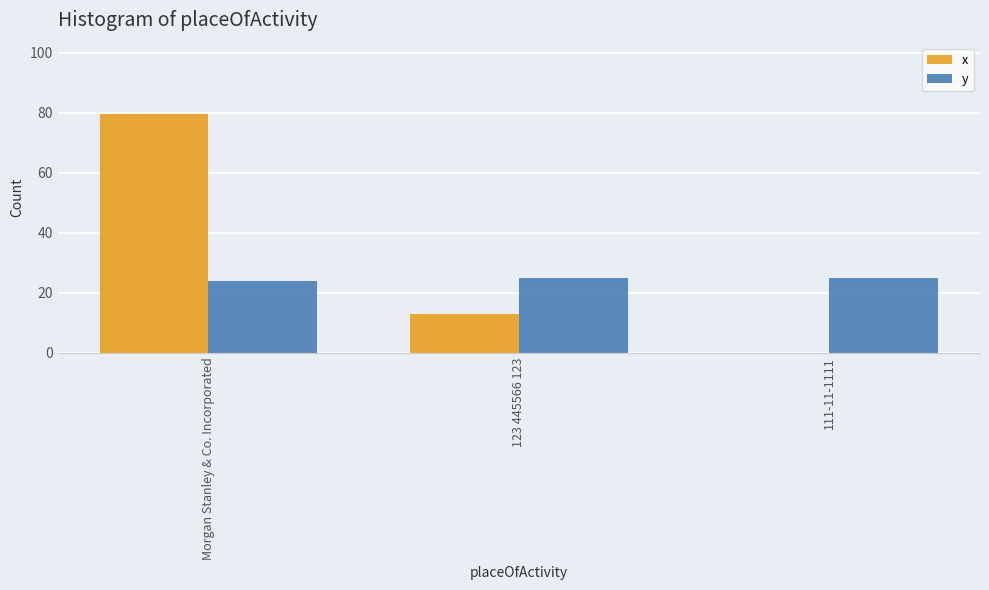

How many data points does each series have?

3